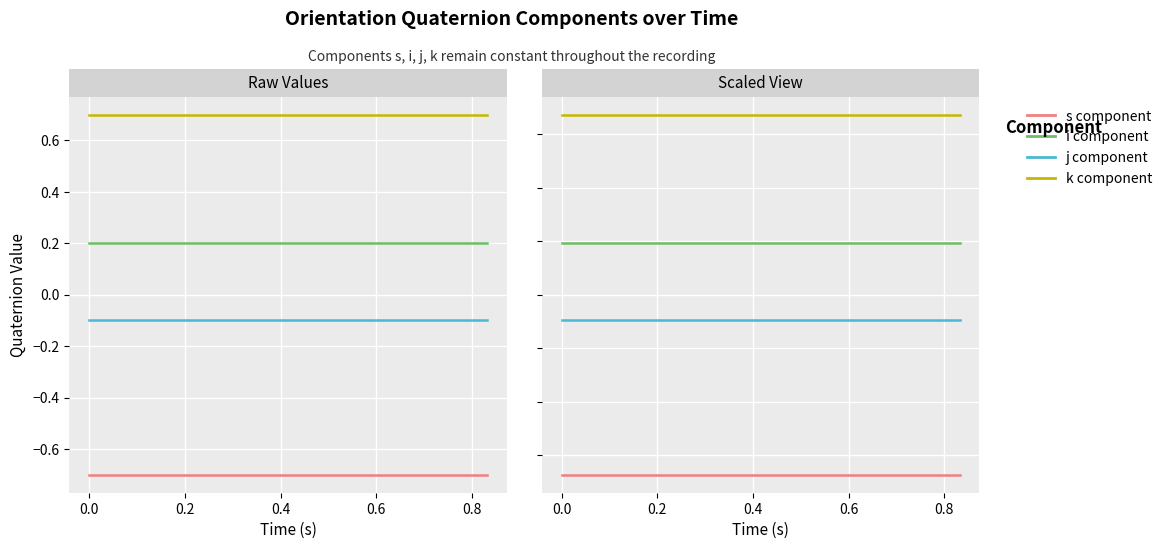

True or false: orientation_j_list and orientation_k_list cross at least once.

False